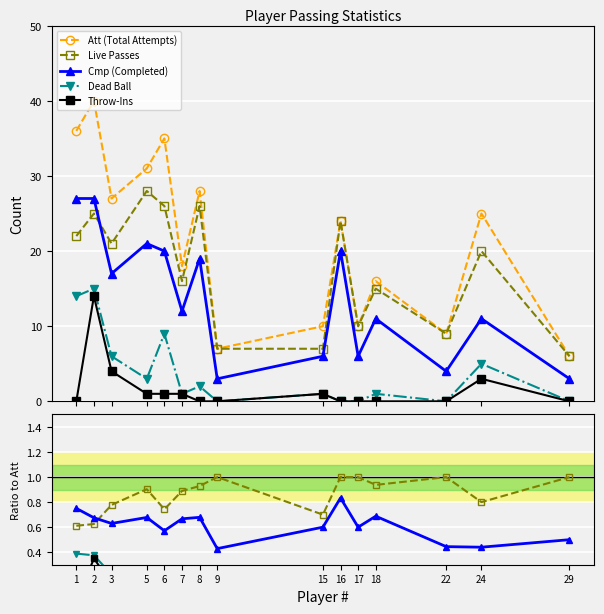

What are all the series names shown in the legend?

Att (Total Attempts), Live Passes, Cmp (Completed), Dead Ball, Throw-Ins